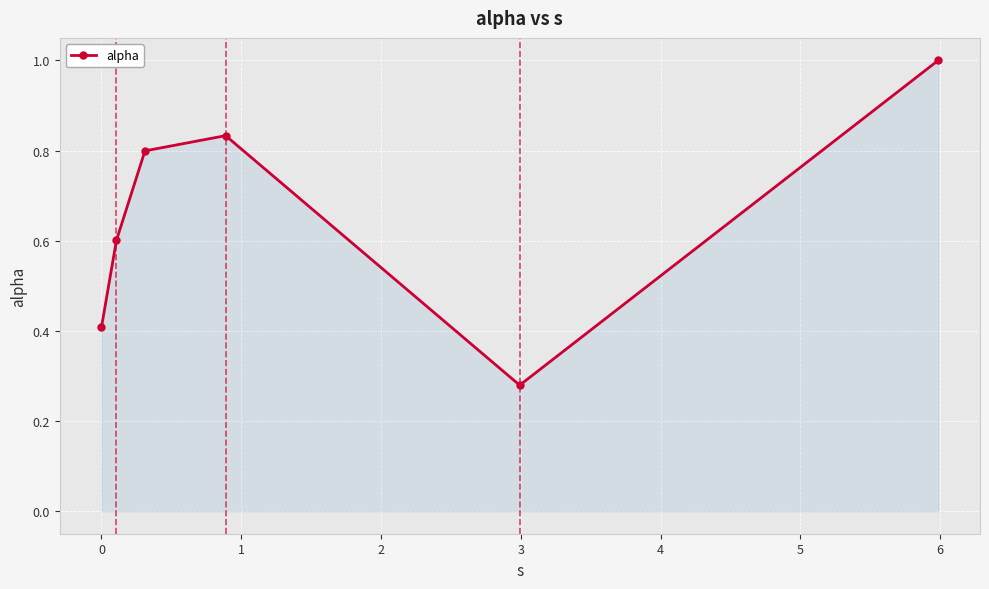

What is the value of the 6th point from the left?

1.0